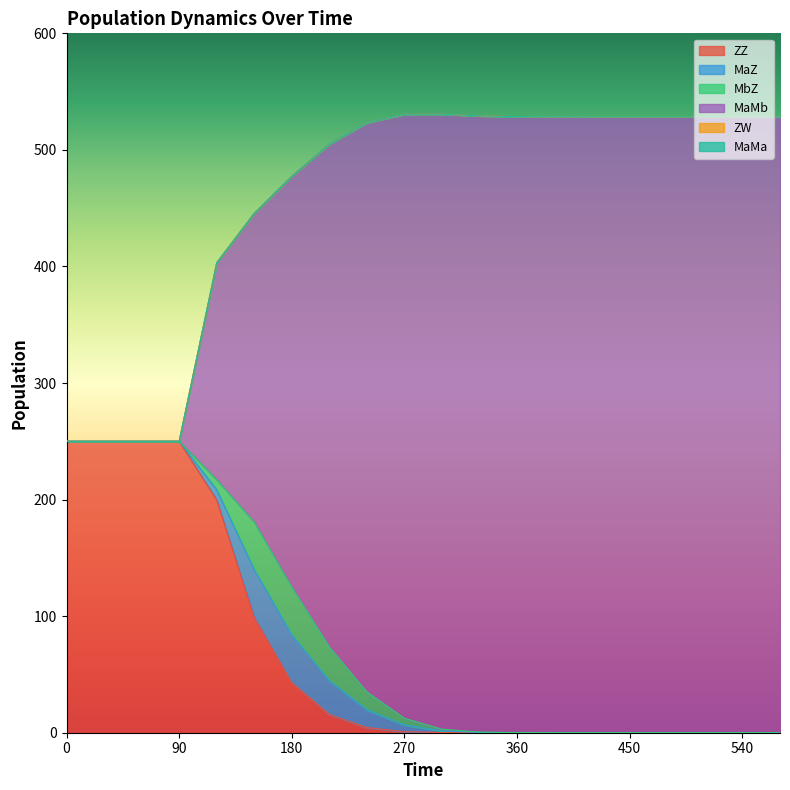

The value of ZZ at 360 is 0.0. True or false?

False